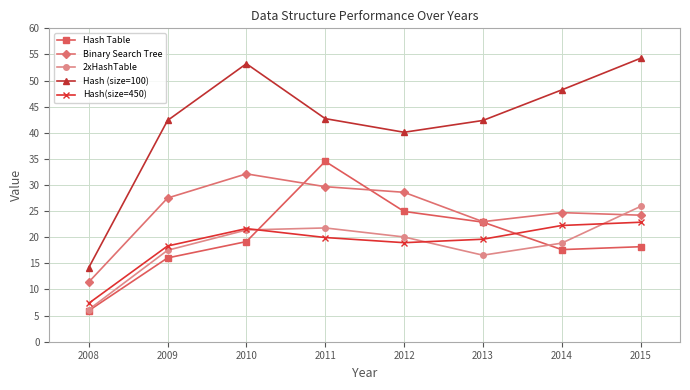

Is this an area chart (filled region under the line)?

No